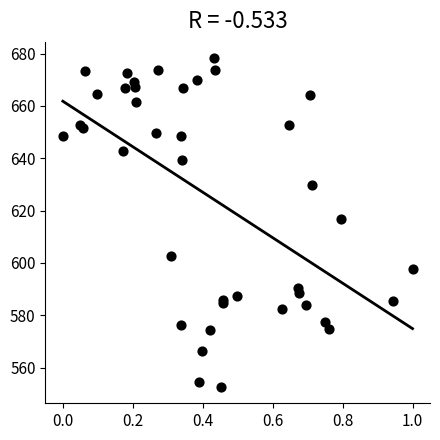

What Y value in the scatter plot is closest to 615?

616.7